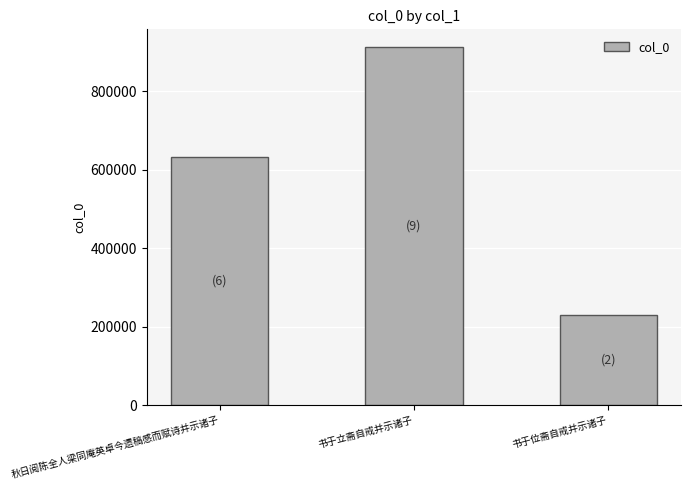

True or false: the data shows 410981 at 秋日阅陈全人梁同庵英卓今遗稿感而赋诗并示诸子.

False